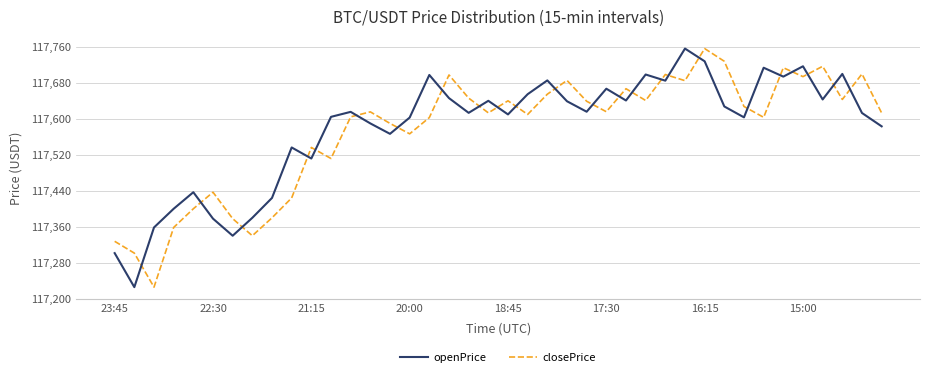

What is the difference between the maximum and minimum values in the openPrice series?

530.8